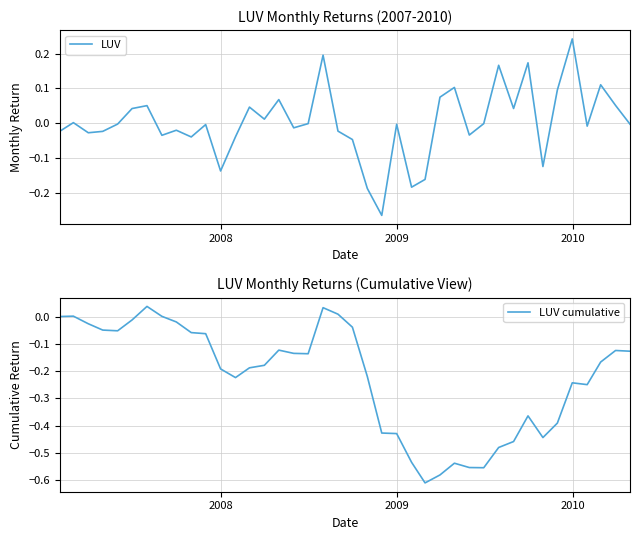

Reading left to right, list all the values displayed in this chart.

LUV: -0.0	0.0	-0.0	-0.0	-0.0	0.0	0.1	-0.0	-0.0	-0.0	-0.0	-0.1	-0.0	0.0	0.0	0.1	-0.0	-0.0	0.2	-0.0	-0.0	-0.2	-0.3	-0.0	-0.2	-0.2	0.1	0.1	-0.0	-0.0	0.2	0.0	0.2	-0.1	0.1	0.2	-0.0	0.1	0.1	-0.0
LUV cumulative: 0.0	0.0	-0.0	-0.0	-0.1	-0.0	0.0	0.0	-0.0	-0.1	-0.1	-0.2	-0.2	-0.2	-0.2	-0.1	-0.1	-0.1	0.0	0.0	-0.0	-0.2	-0.4	-0.4	-0.5	-0.6	-0.6	-0.5	-0.6	-0.6	-0.5	-0.5	-0.4	-0.4	-0.4	-0.2	-0.2	-0.2	-0.1	-0.1